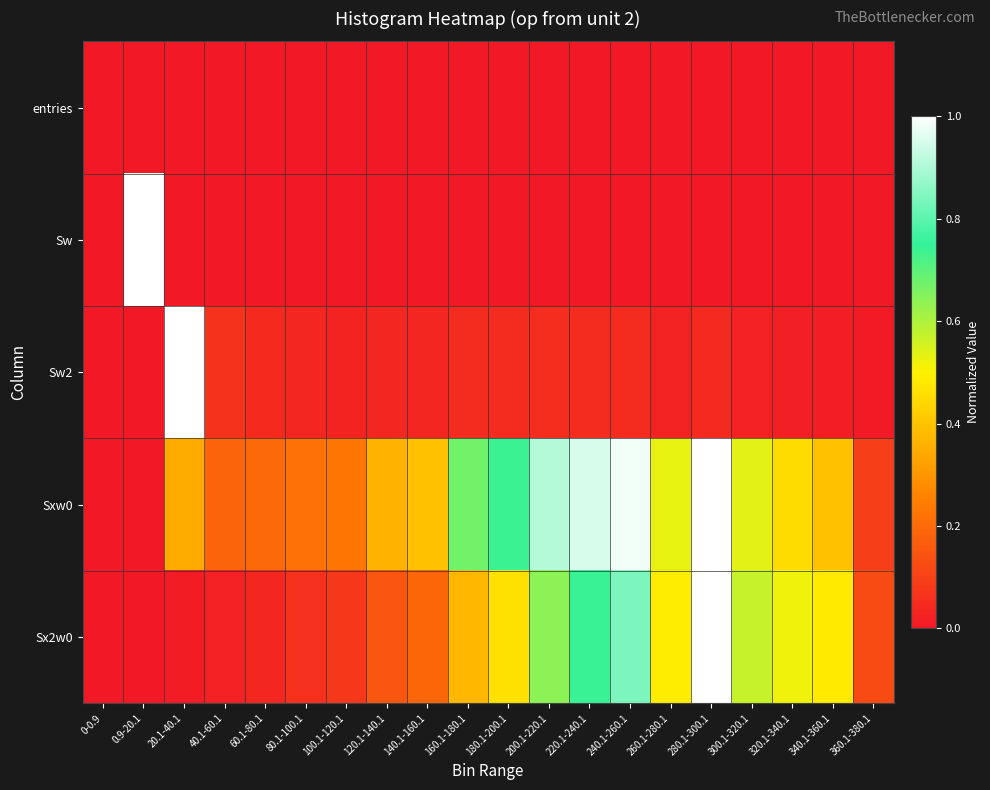

What is the total value across all series at 80.1-100.1?

0.3